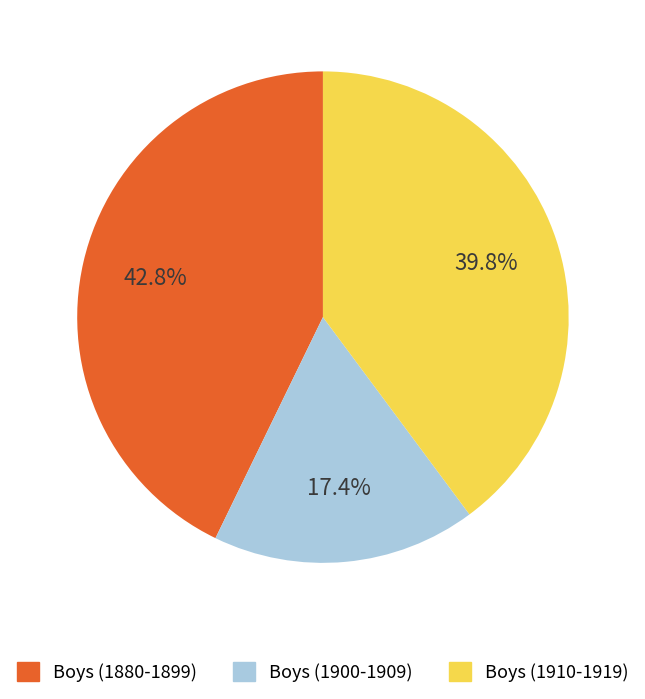

Is there any slice that represents more than half of the pie?

No